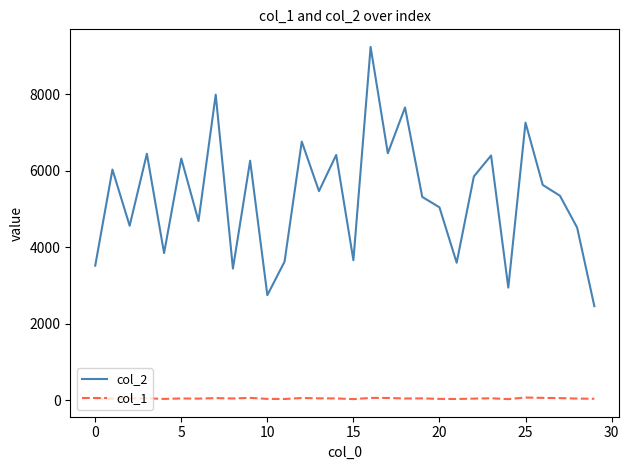

Which series has the largest range (max minus min)?

col_2